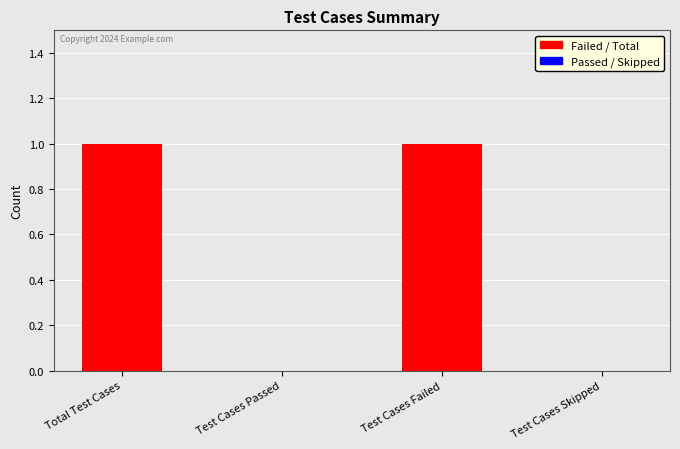

Between Test Cases Failed and Test Cases Skipped, which is larger?

Test Cases Failed